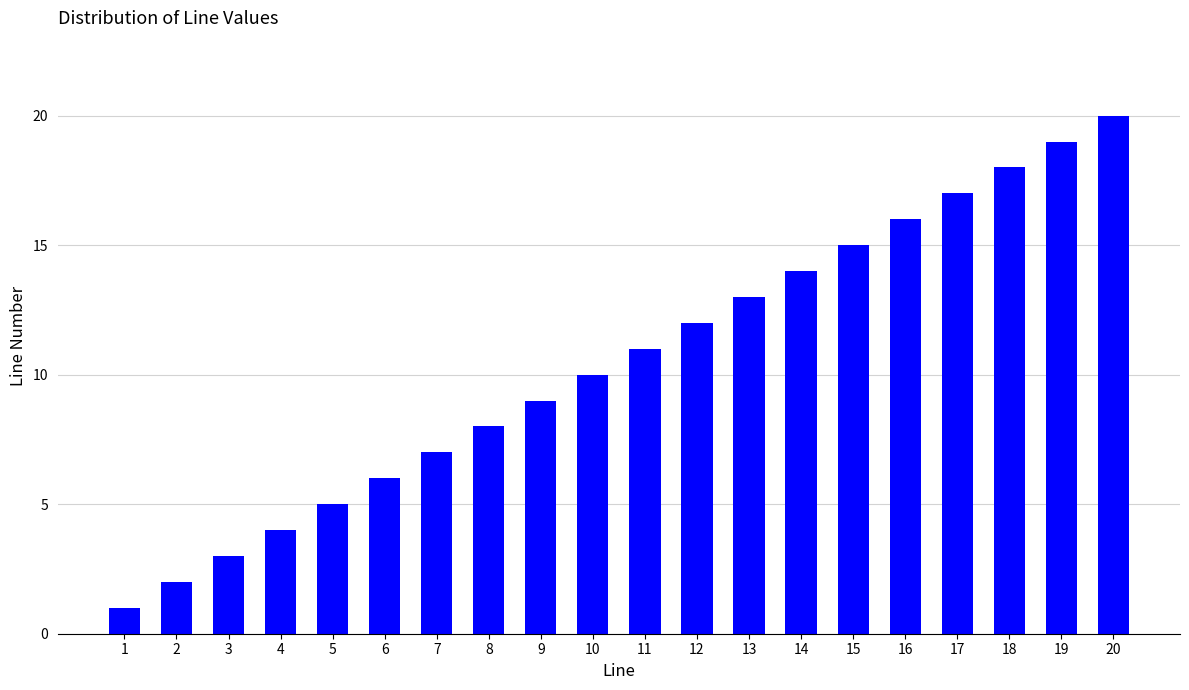

At which category does the chart reach its minimum across all series?

1